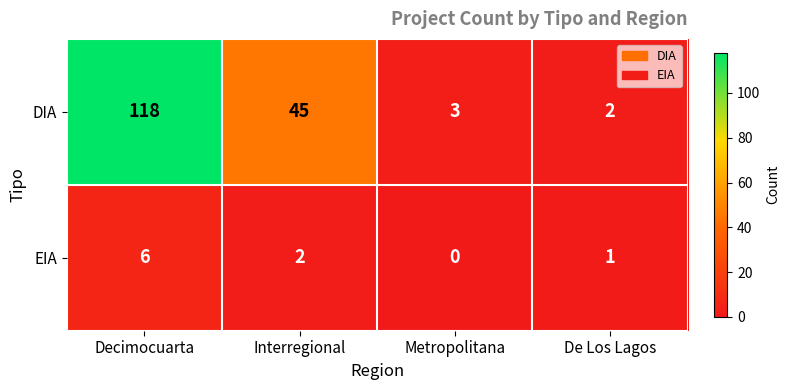

Reading left to right, list all the values displayed in this chart.

DIA: Decimocuarta=118	Interregional=45	Metropolitana=3	De Los Lagos=2
EIA: Decimocuarta=6	Interregional=2	Metropolitana=0	De Los Lagos=1